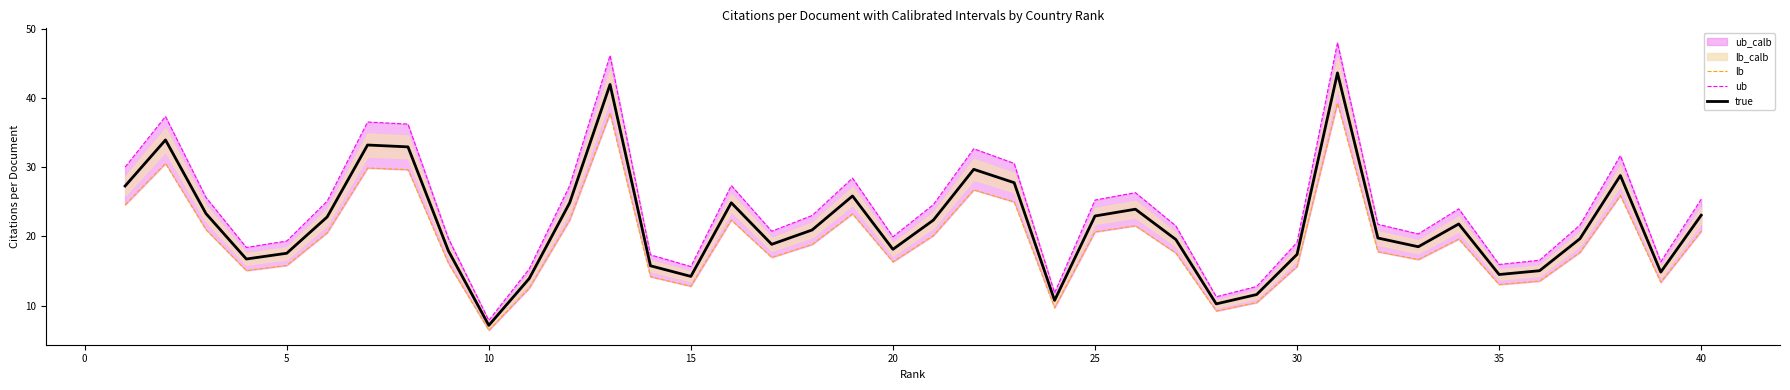

What is the maximum value for true?

43.6